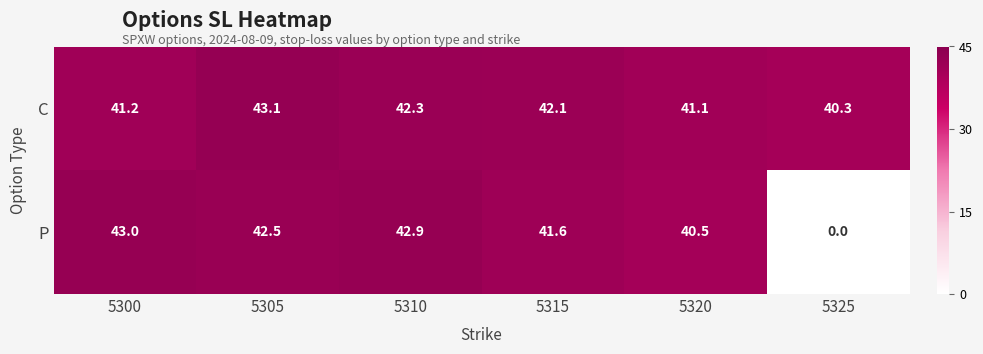

Count the number of categories in the chart.

6